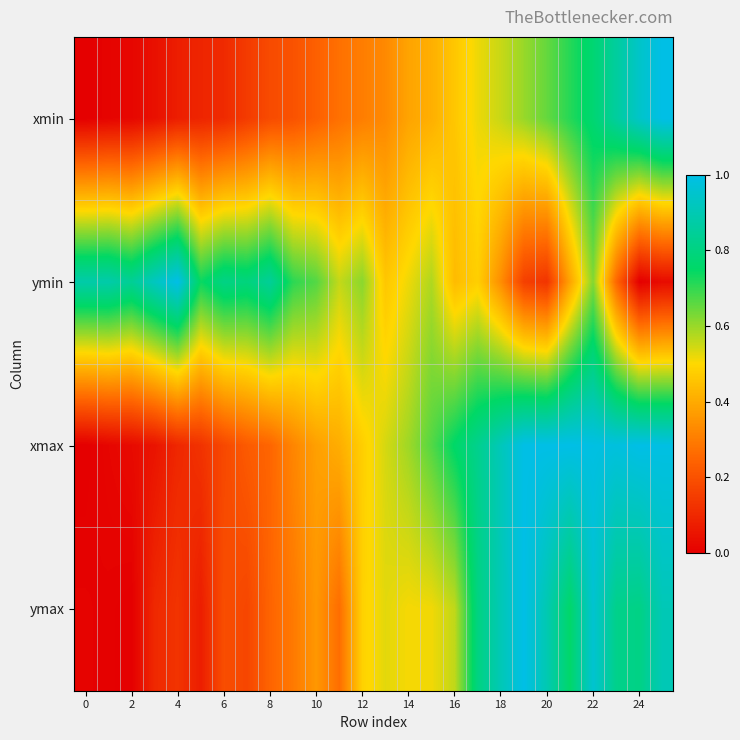

How many data points does each series have?

26